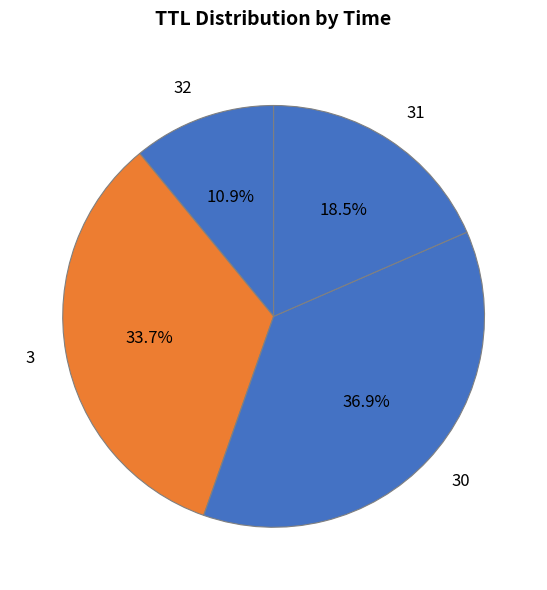

Which category has the biggest portion of the pie?

30